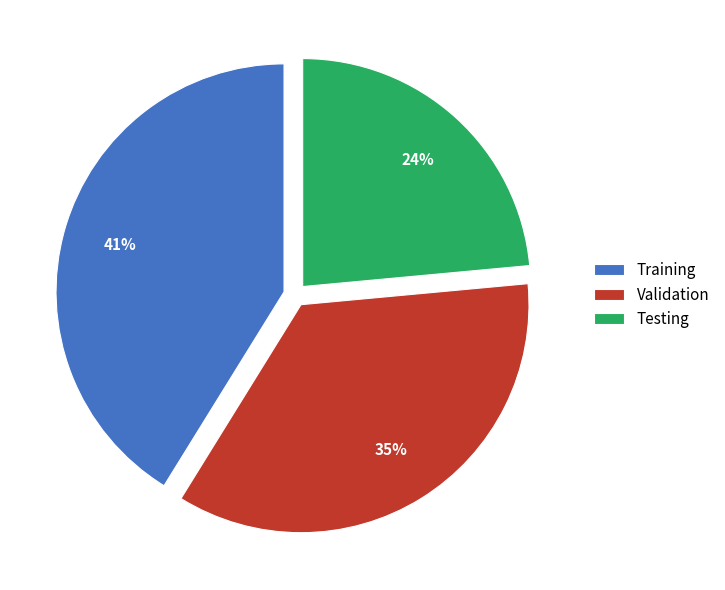

Which has a higher value, Validation or Testing?

Validation